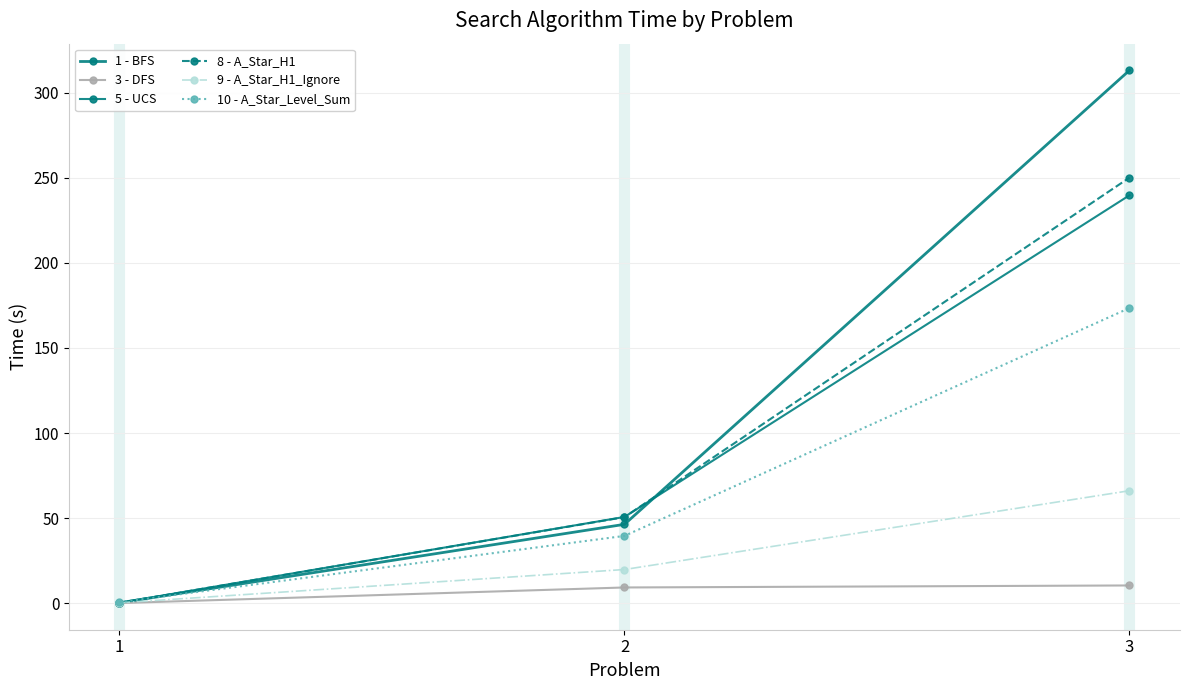

What is the difference between the highest and lowest values at 1?

0.5